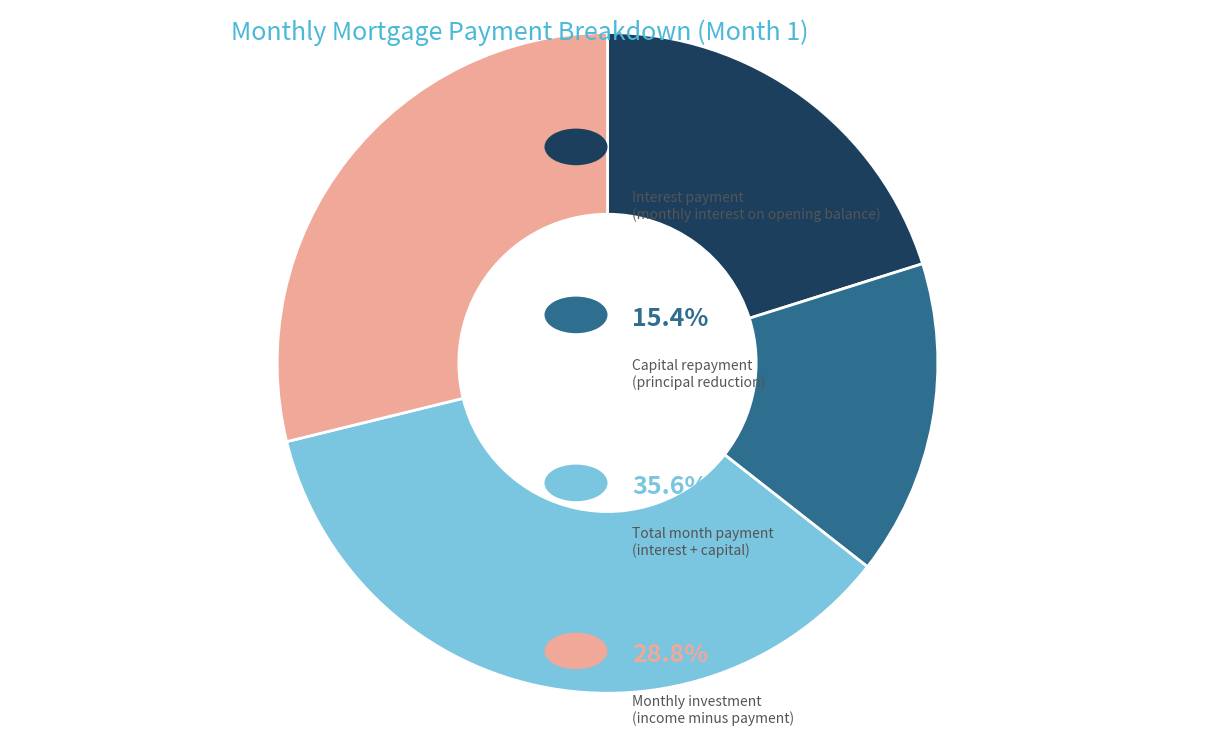

Does any single category account for the majority?

No